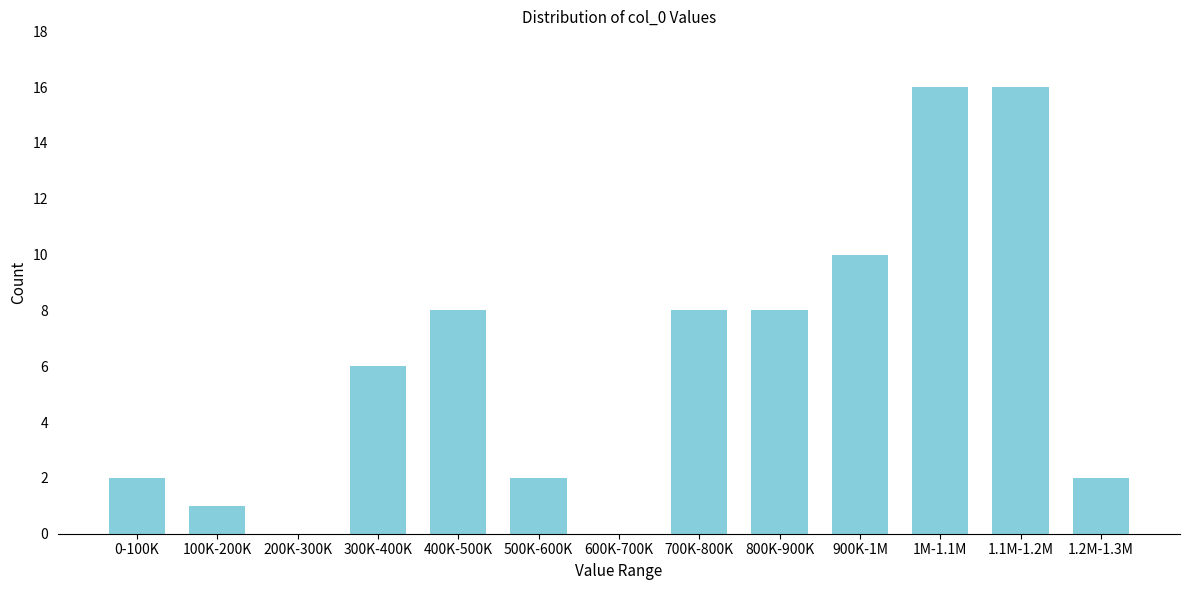

Reading left to right, extract all data points from this chart.

0-100K=2	100K-200K=1	200K-300K=0	300K-400K=6	400K-500K=8	500K-600K=2	600K-700K=0	700K-800K=8	800K-900K=8	900K-1M=10	1M-1.1M=16	1.1M-1.2M=16	1.2M-1.3M=2